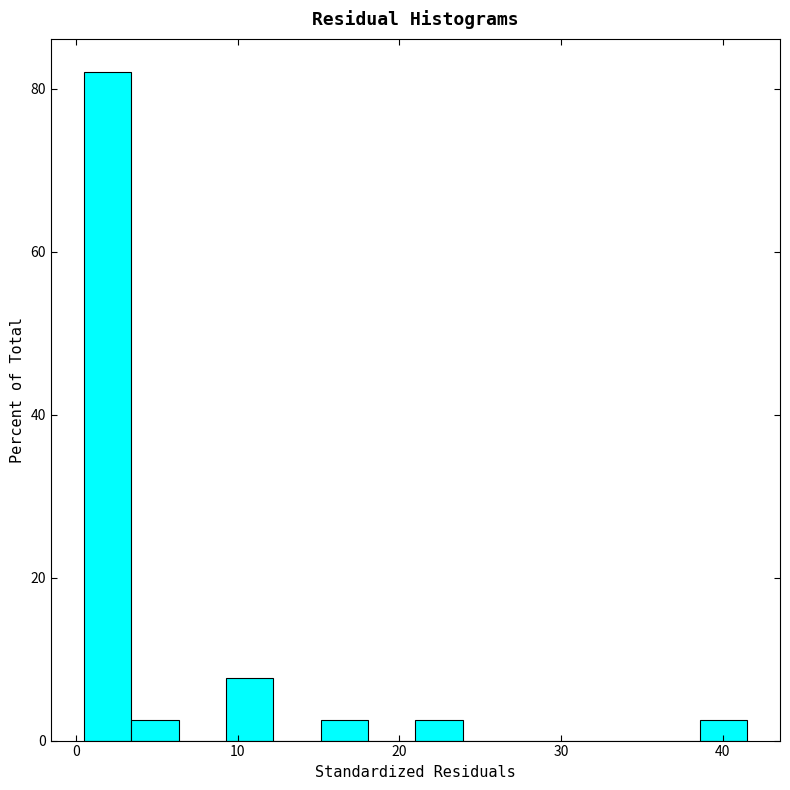

Read against the x-axis, roughly where is the centre of the tallest bar?

2